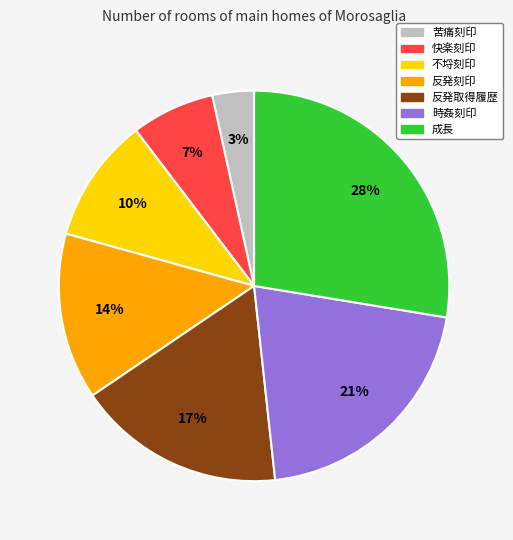

What percentage is the 反発刻印 slice, to the nearest percent?

14%